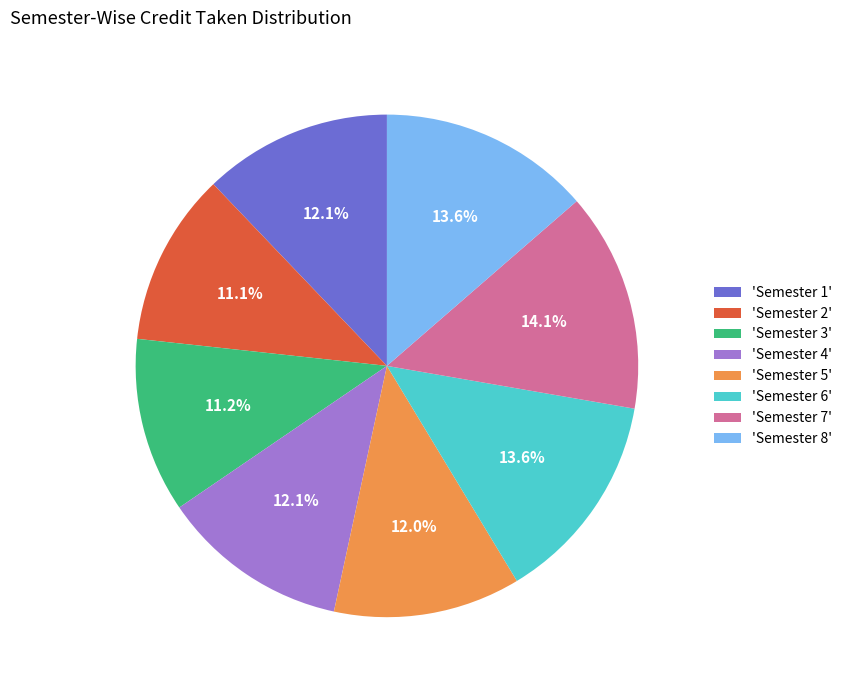

Is there a majority slice in this chart?

No